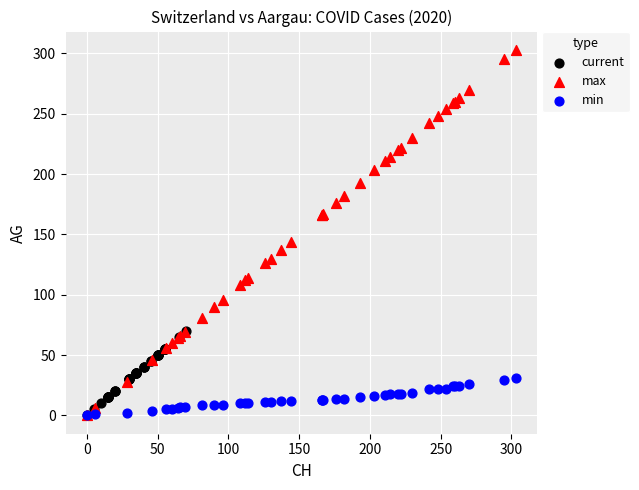

Which series has the largest Y range (max minus min)?

max